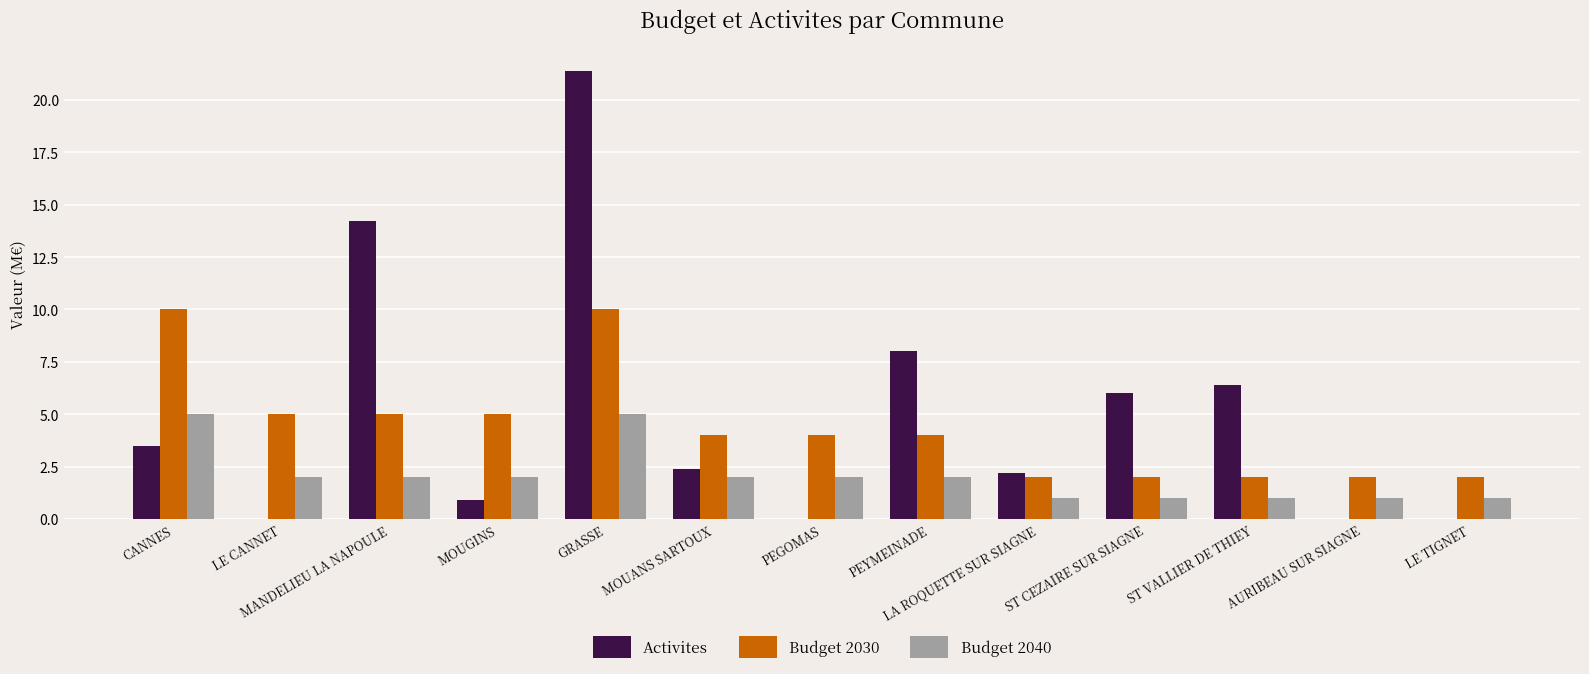

Which series has the widest spread of values?

Activites